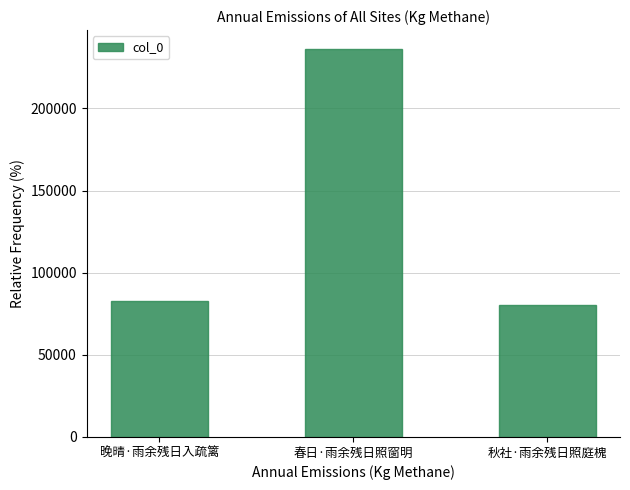

What position from the right is 秋社·雨余残日照庭槐?

1